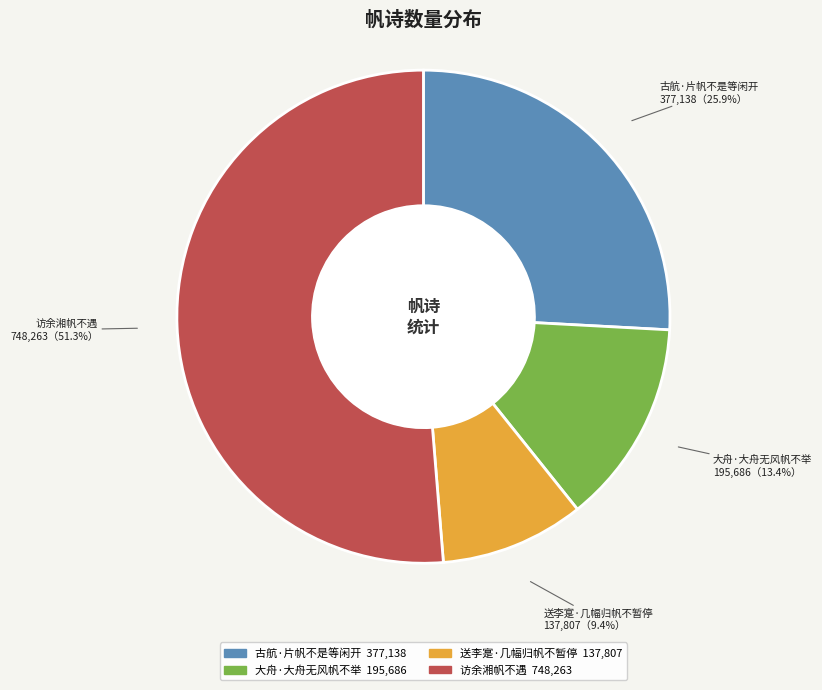

Count the number of slices in the pie.

4